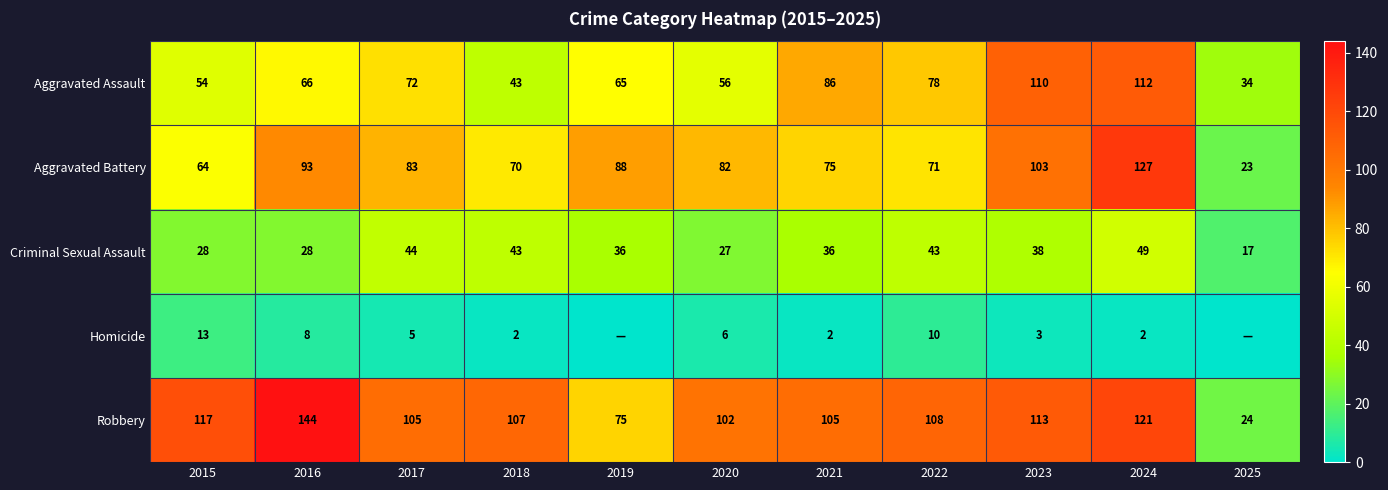

The Criminal Sexual Assault series shows 39 at 2020. True or false?

False